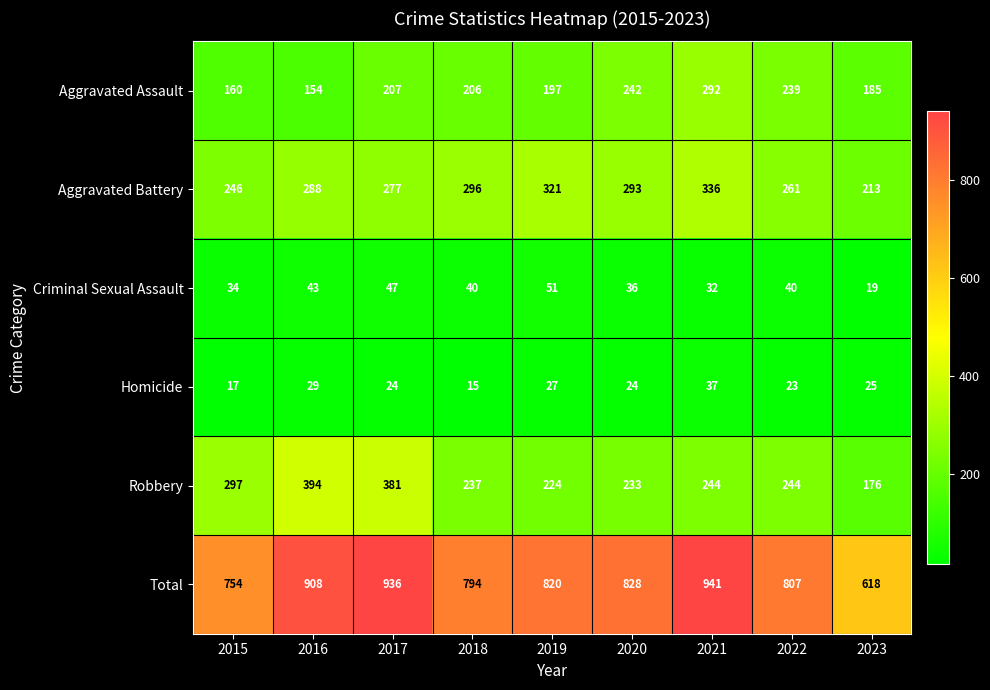

How many distinct data groups are displayed?

6